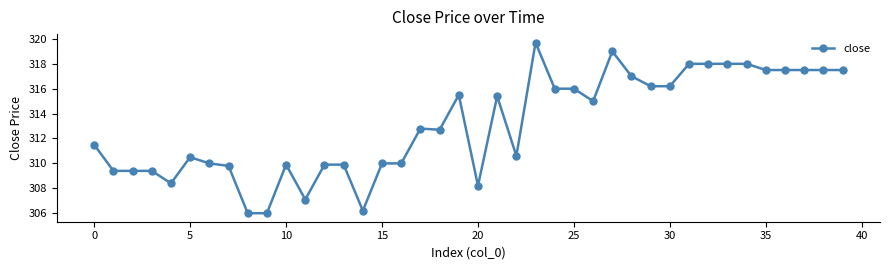

What is the maximum value shown in the chart?

319.7